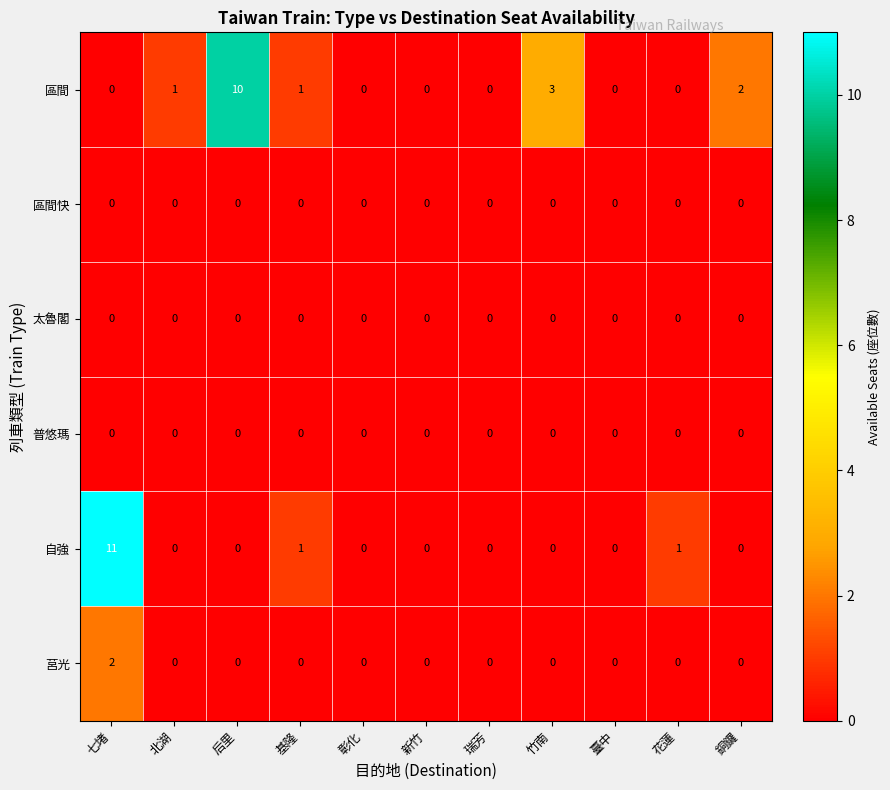

True or false: 區間 has a value of 0 at 花蓮.

True